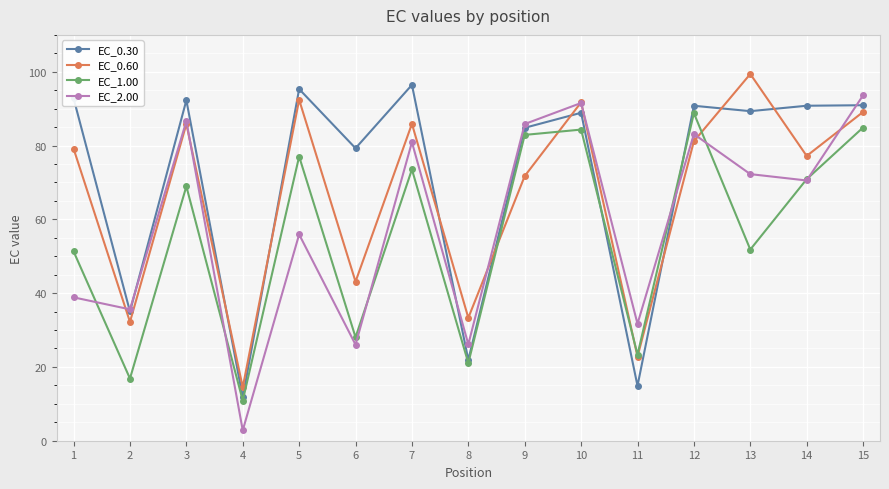

The value of EC_2.00 at 2 is 10.1. True or false?

False